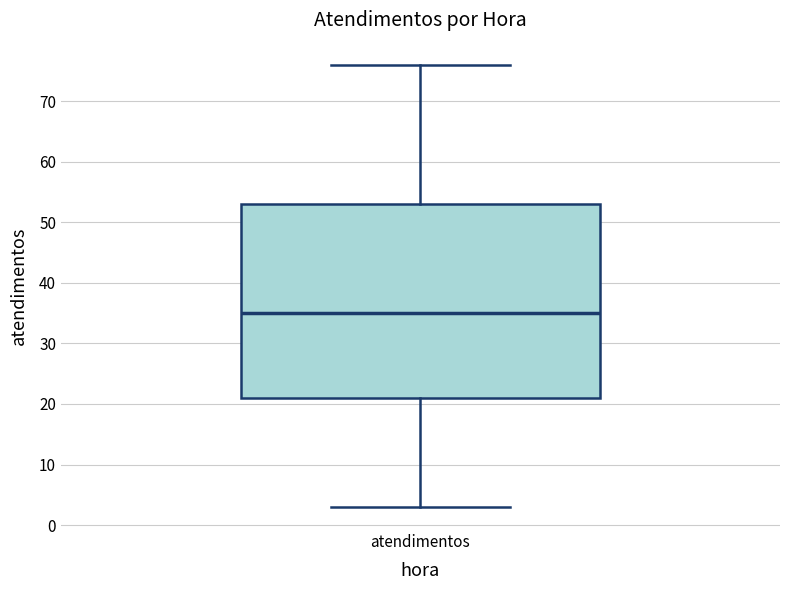

Read this box plot against the y-axis: the position of the median line, the range covered by the box, and the ends of both whiskers. The values are not printed on the chart, so give them approximately, as read against the axis.

median 35, box 21 to 53, whiskers 3 to 76